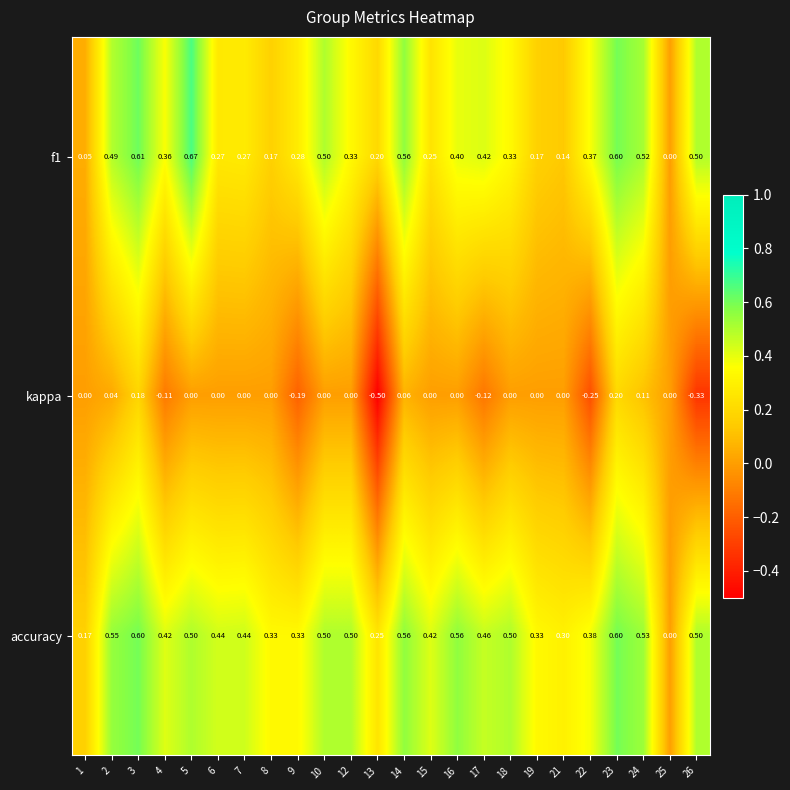

Which series has the largest range (max minus min)?

kappa